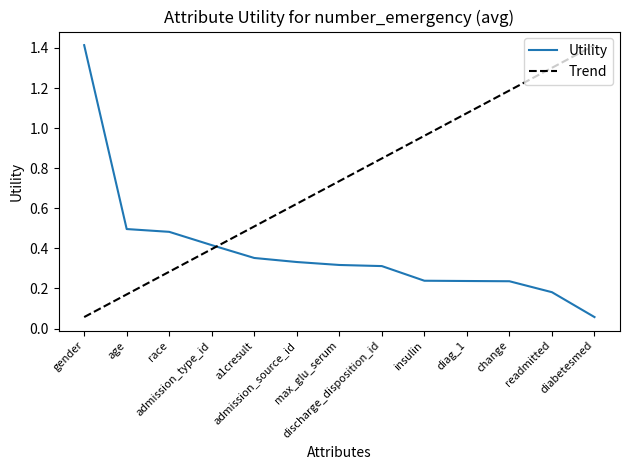

Which category has the lowest value across all series?

diabetesmed